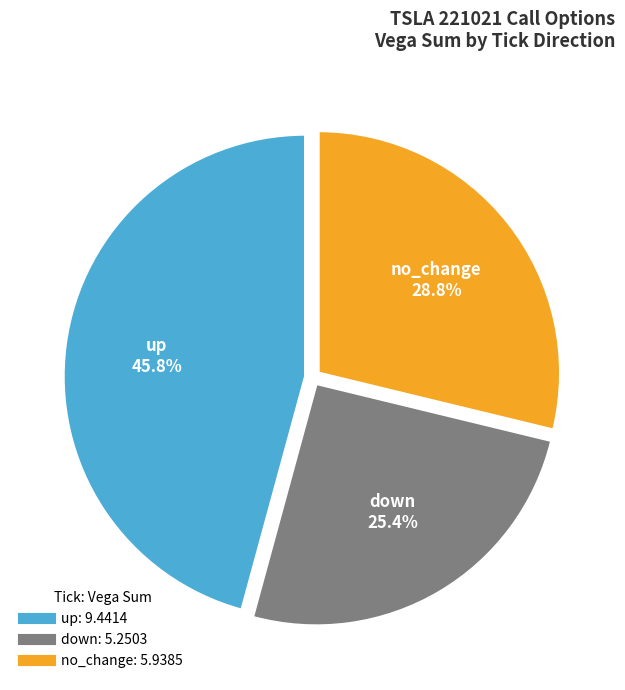

What is the largest slice in the pie chart?

up